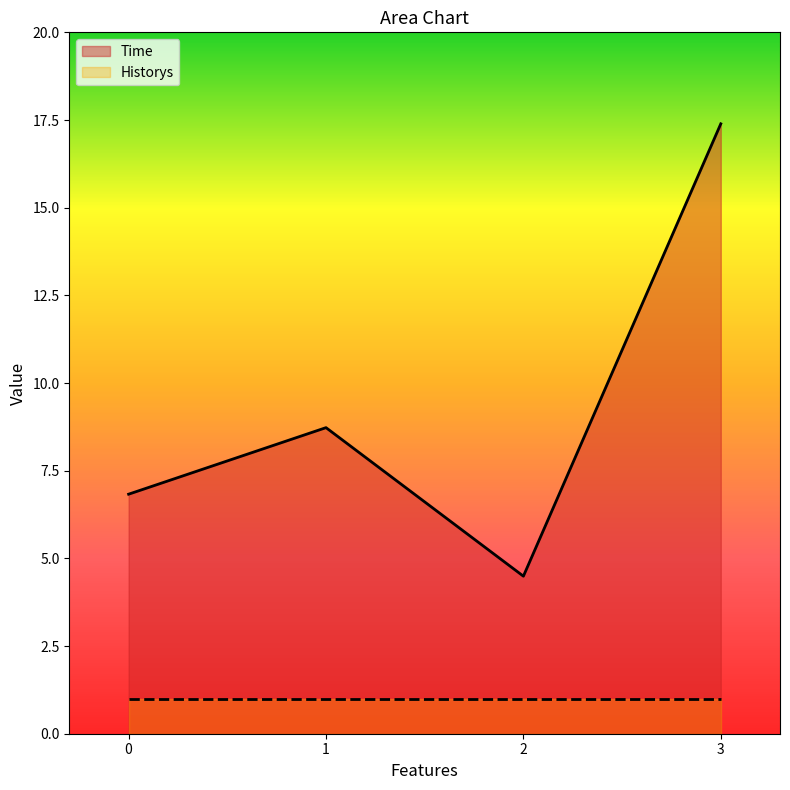

List the labels in order of value, smallest first.

2, 0, 1, 3